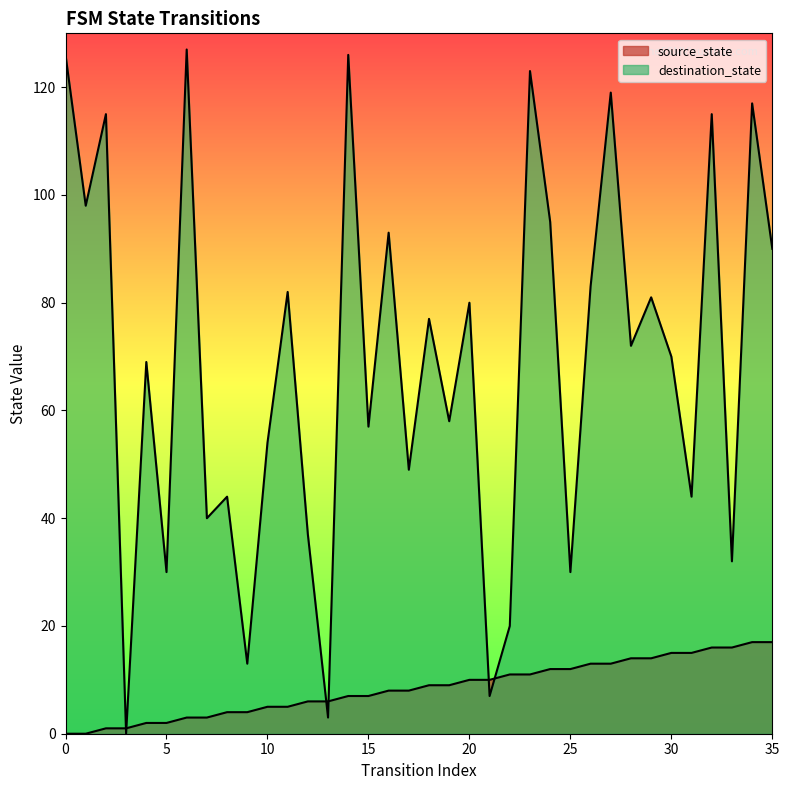

How many intersections are there between source_state and destination_state?

6